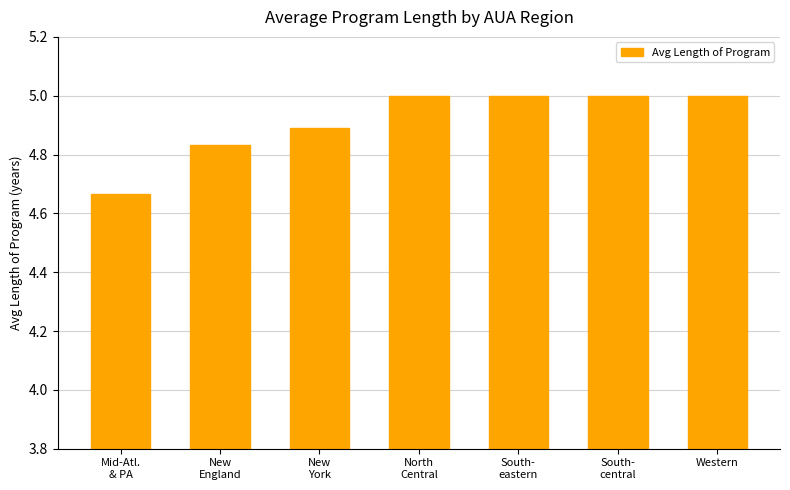

What is the label of the 7th bar from the right?

Mid-Atl.
& PA